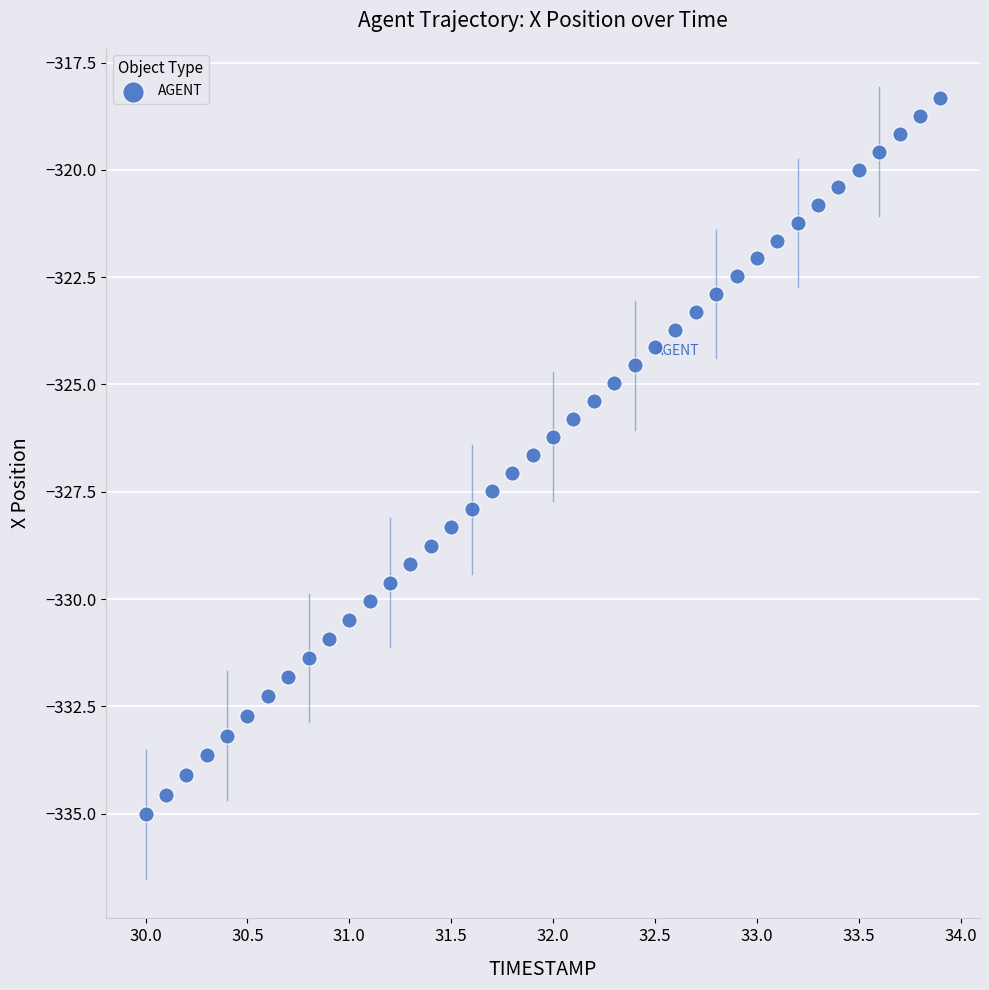

What is the range of X values (max minus min)?

3.9